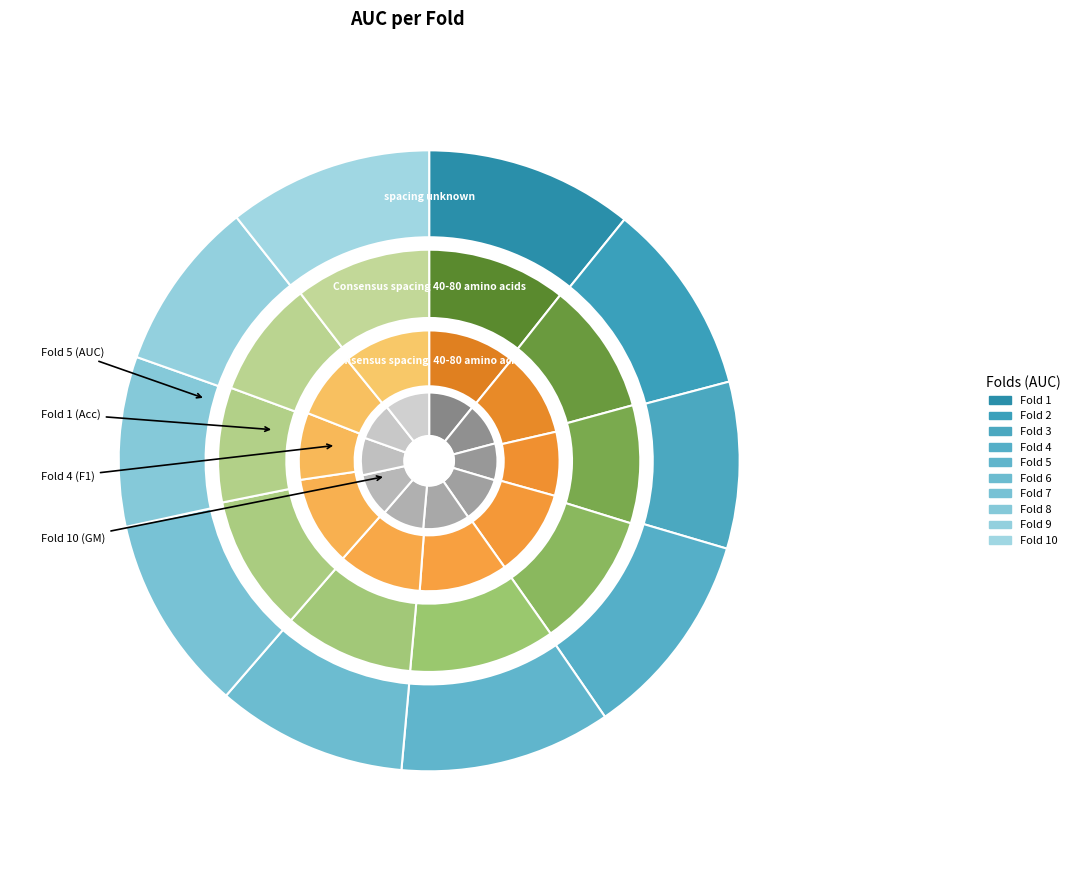

What percentage is the Fold 7 slice, to the nearest percent?

10%